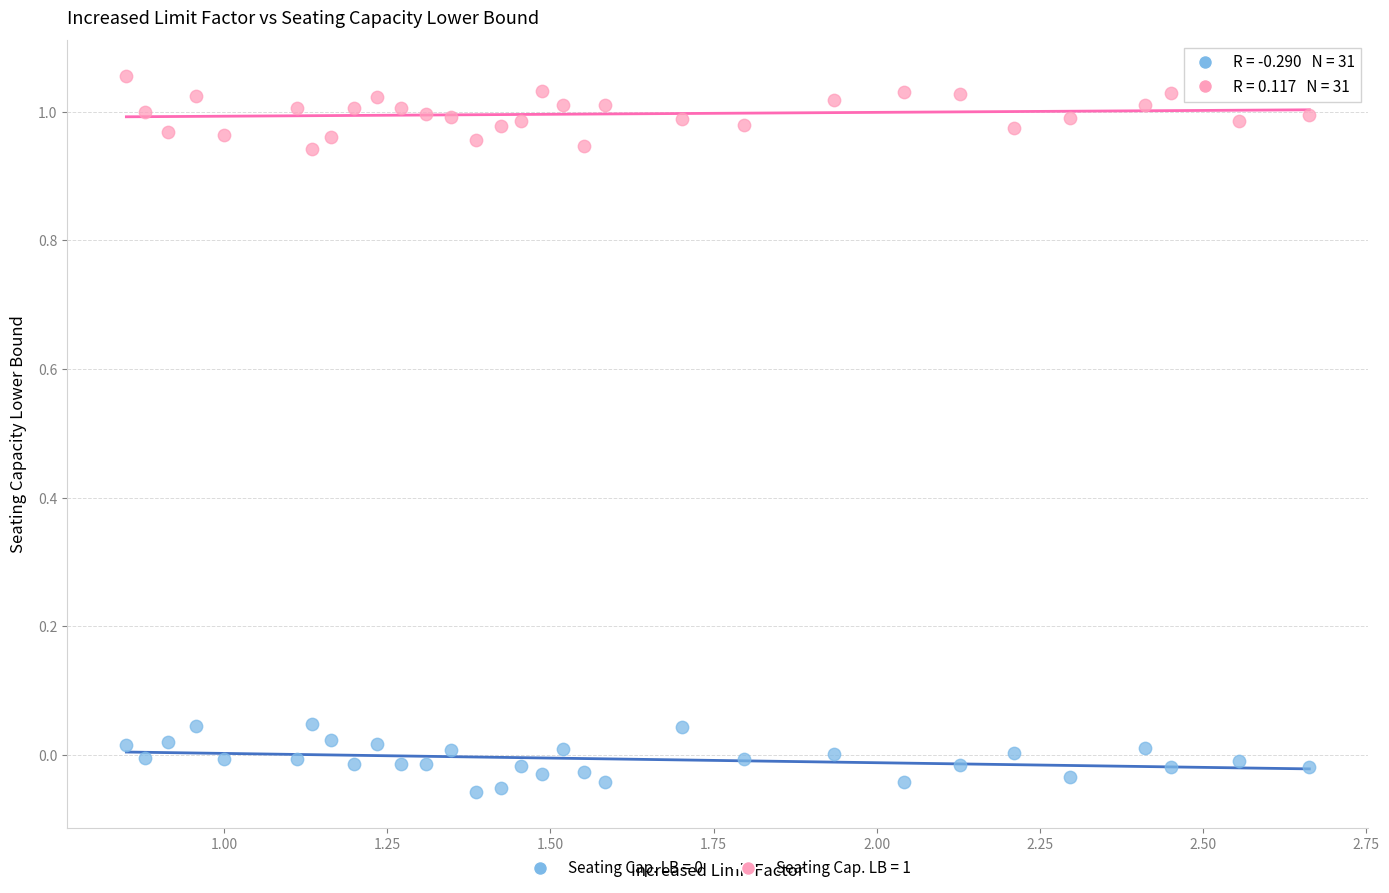

Across all data points, what is the range of X values (max minus min)?

1.8